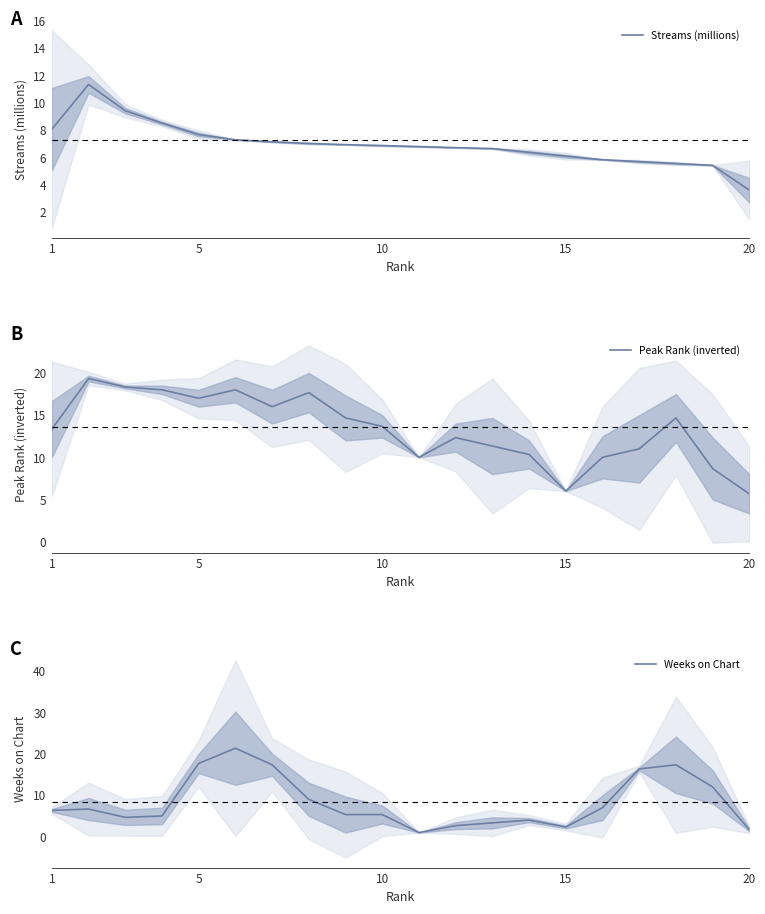

Is it true that Streams (millions) equals 4.6 at 1?

False